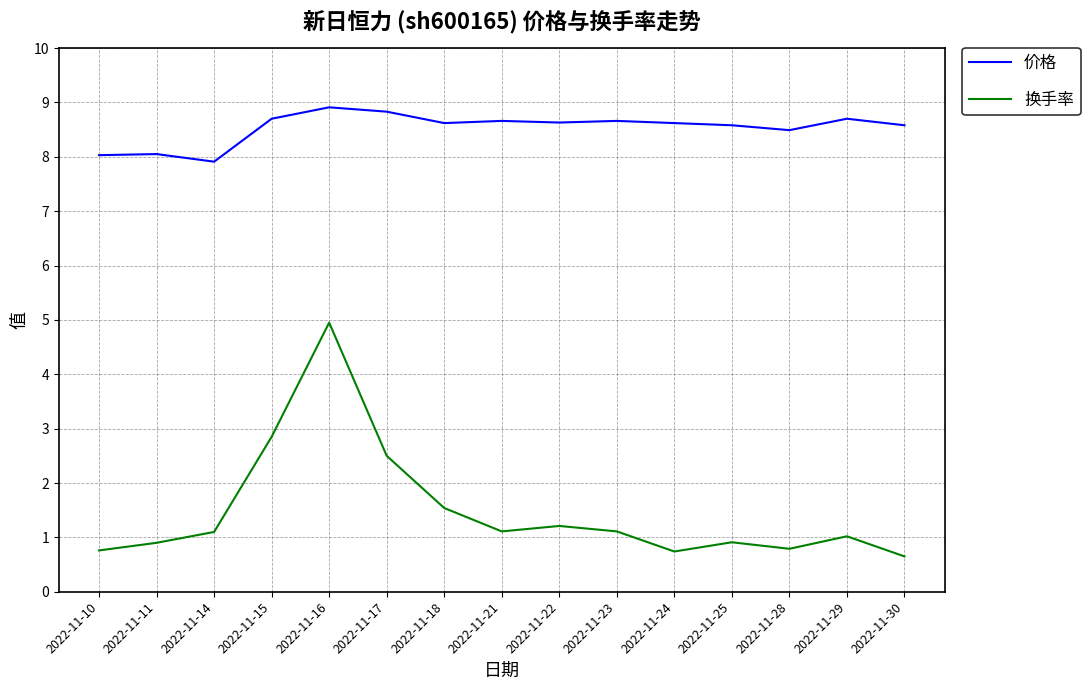

Does the chart display data point markers on the line(s)?

No